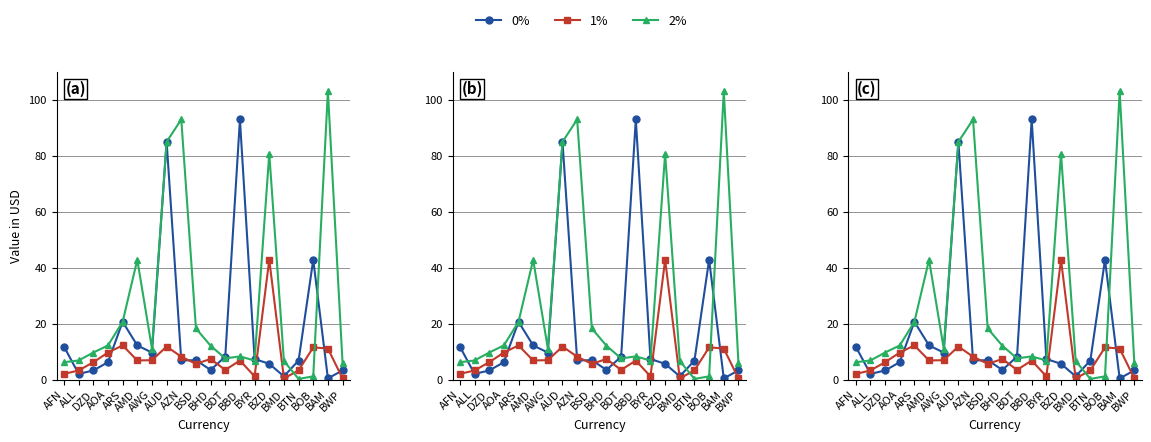

Is this an area chart (filled region under the line)?

No